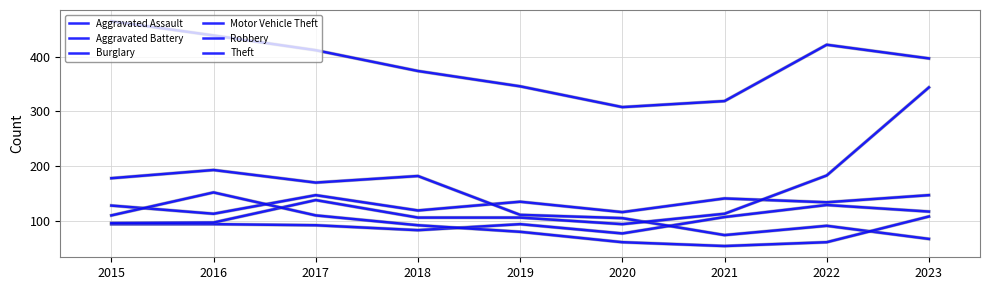

True or false: Aggravated Assault and Aggravated Battery cross at least once.

False